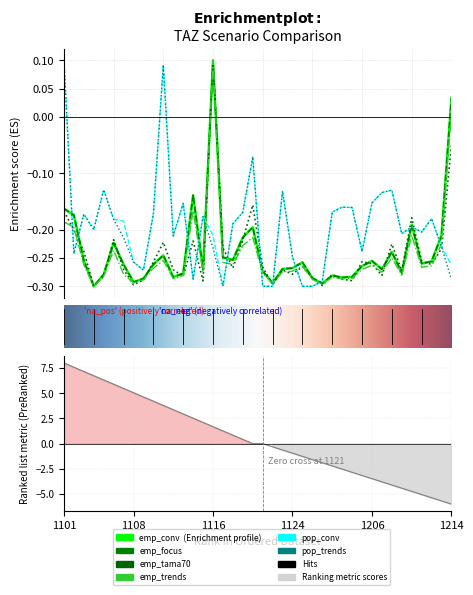

Does the chart display data point markers on the line(s)?

No